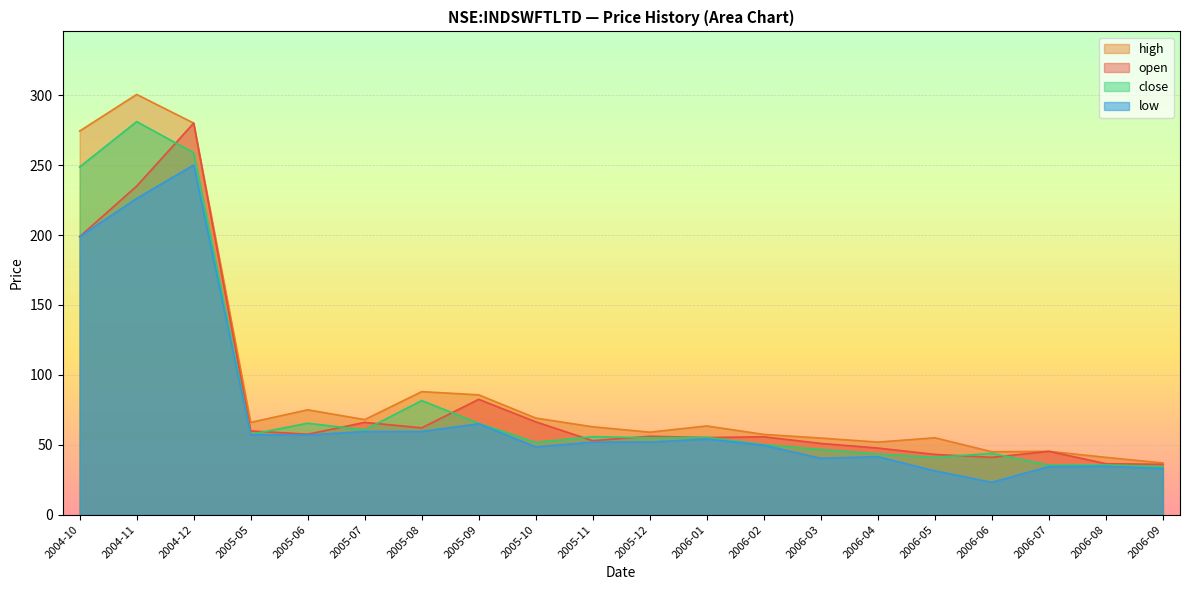

What is the difference between the low values at 2006-06 and 2005-08?

36.4